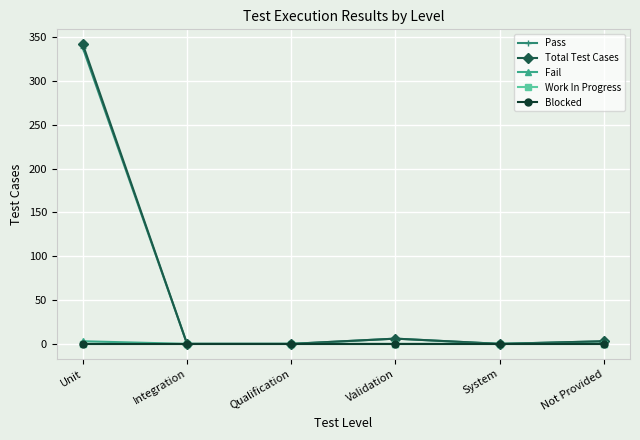

True or false: Total Test Cases has more than 0 interior local peaks.

True